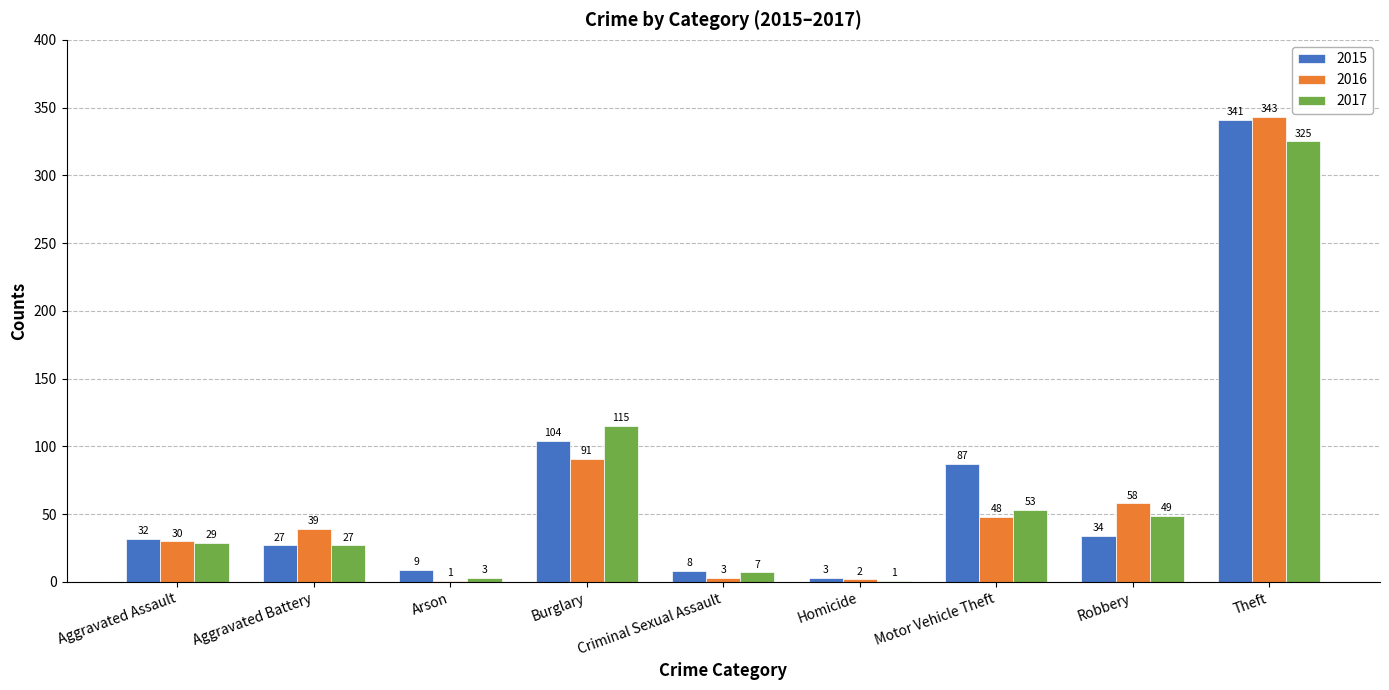

Which series has the largest range (max minus min)?

2016